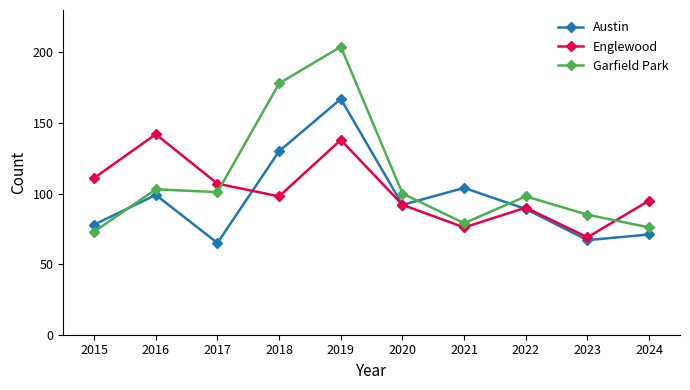

List the series in order of their overall mean, highest first.

Garfield Park, Englewood, Austin